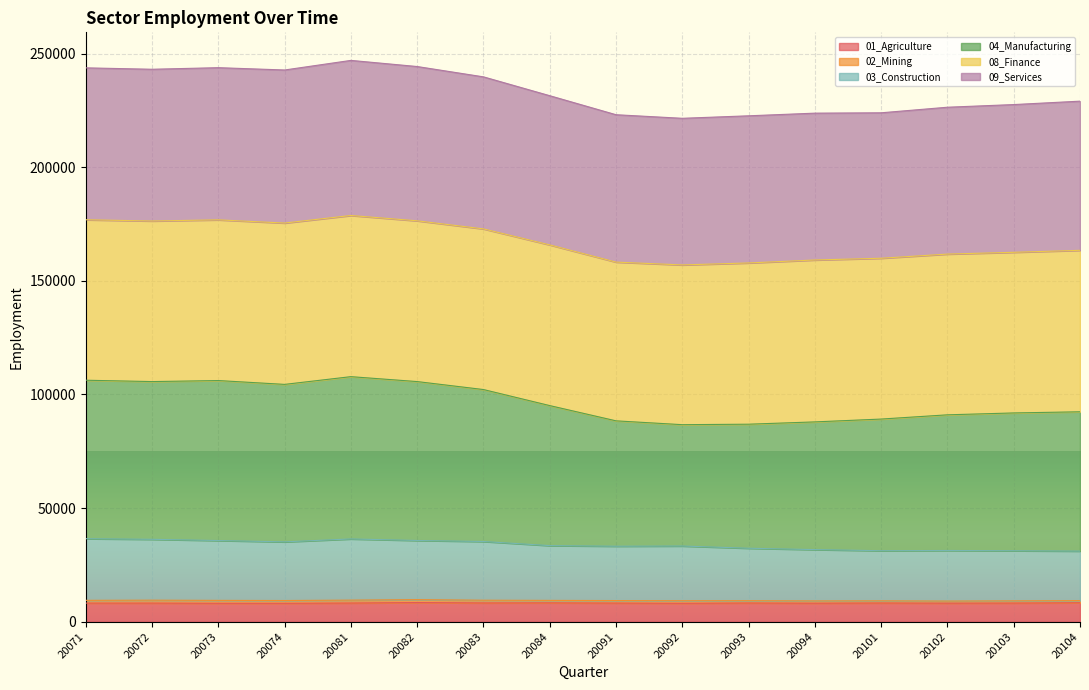

How many values in the 01_Agriculture series exceed 8206?

7